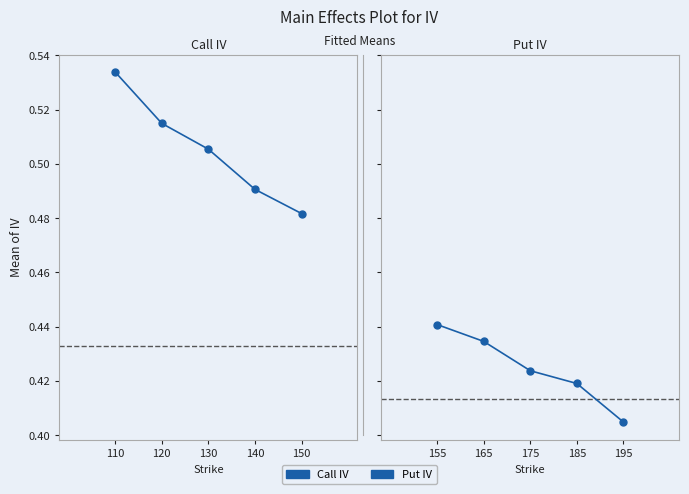

True or false: Call IV has a value of 0.2 at 150.

False